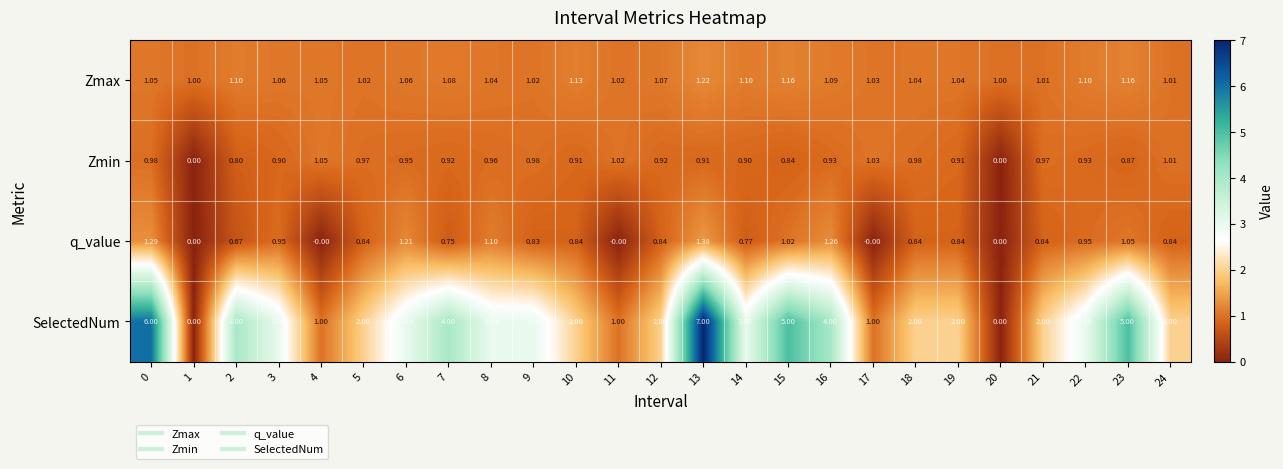

Which series has the largest total across all categories?

SelectedNum